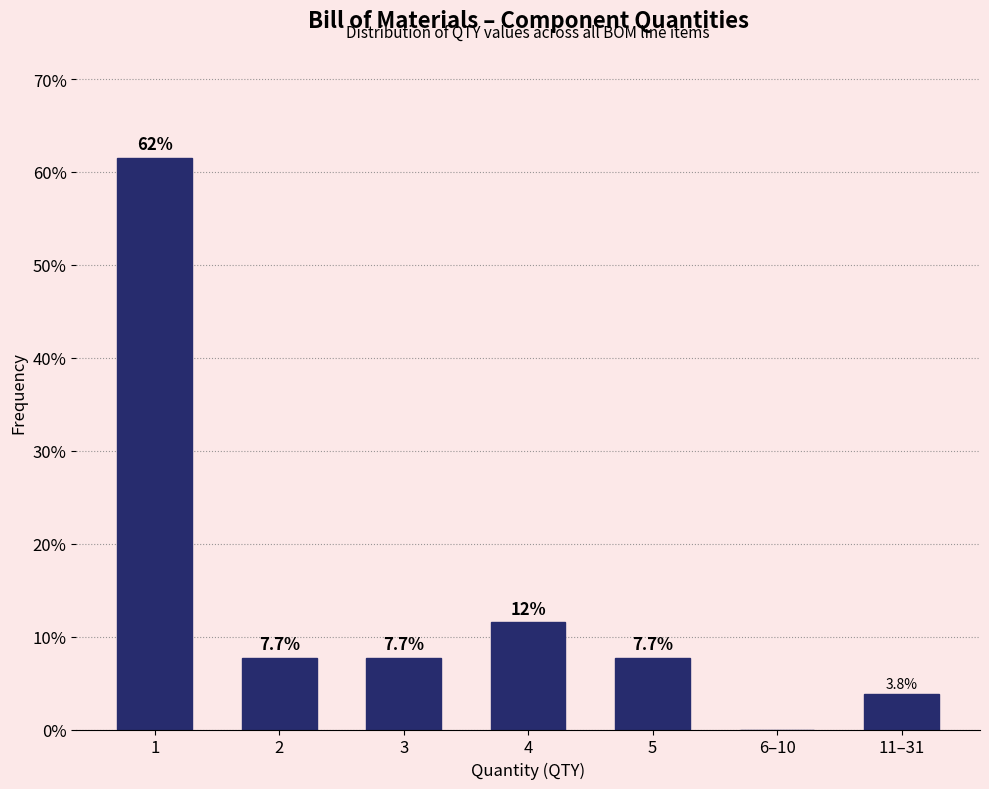

Reading right to left, list all the values displayed in this chart.

11–31=3.8	6–10=0.0	5=7.7	4=11.5	3=7.7	2=7.7	1=61.5